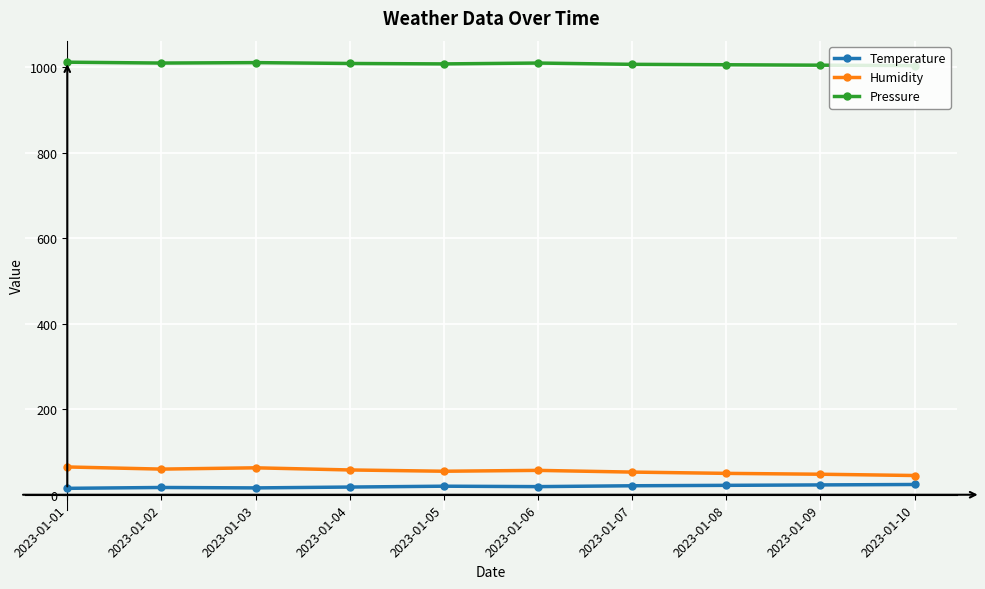

The value of Humidity at 2023-01-05 is 55. True or false?

True